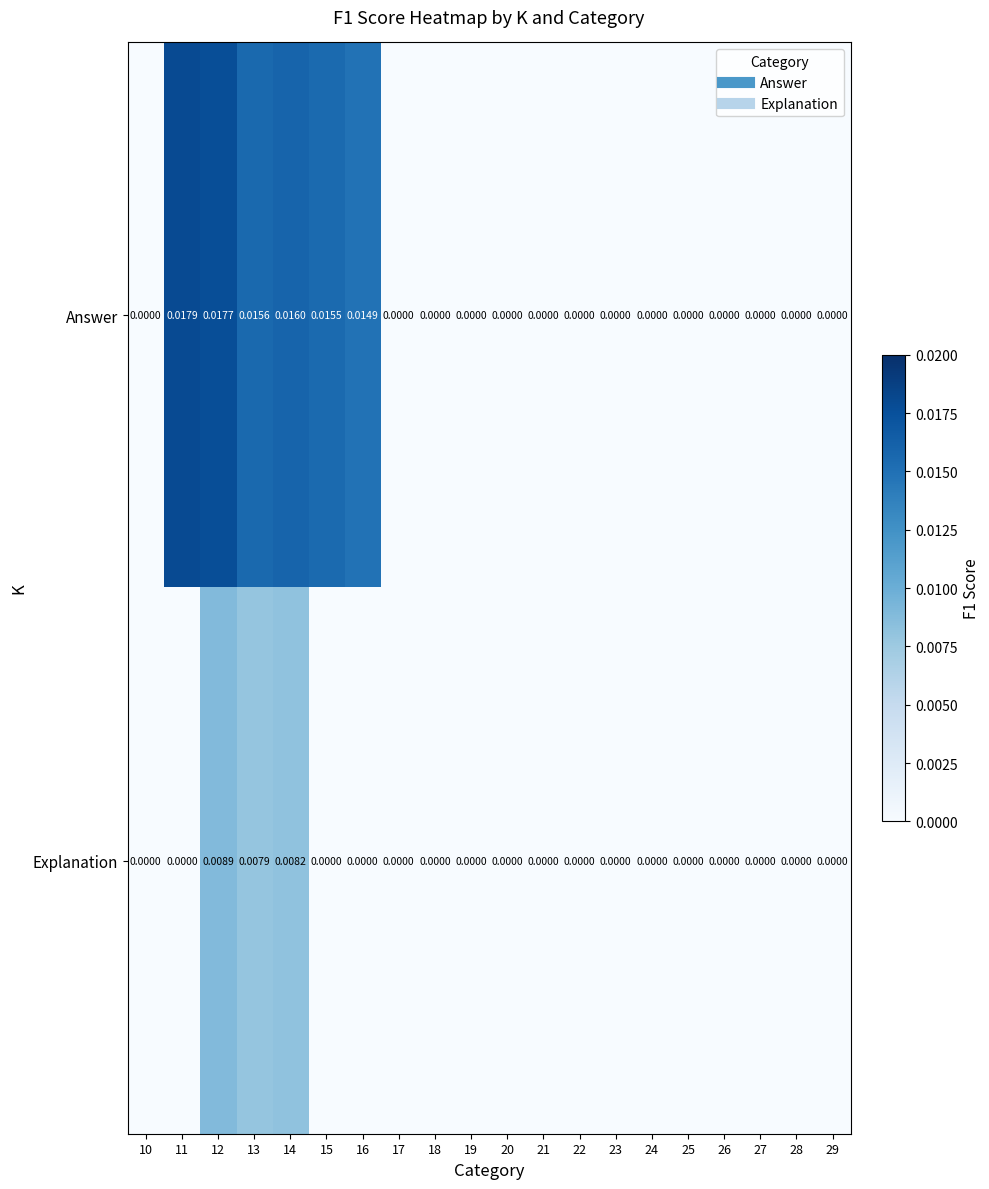

Which series has the largest total across all categories?

Answer